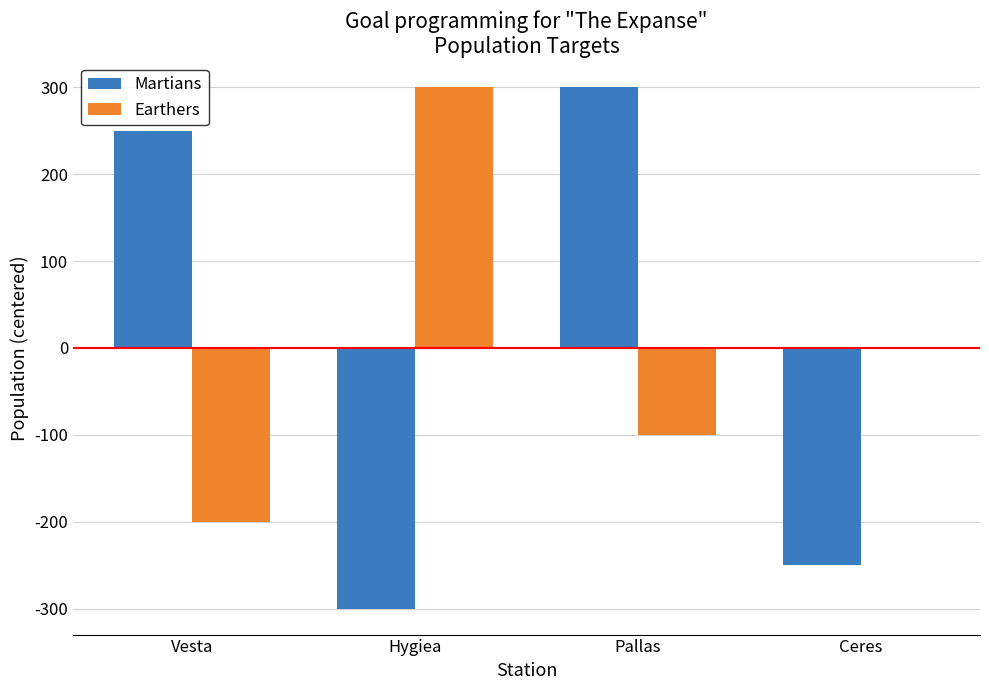

What is the highest value of the Earthers series?

300